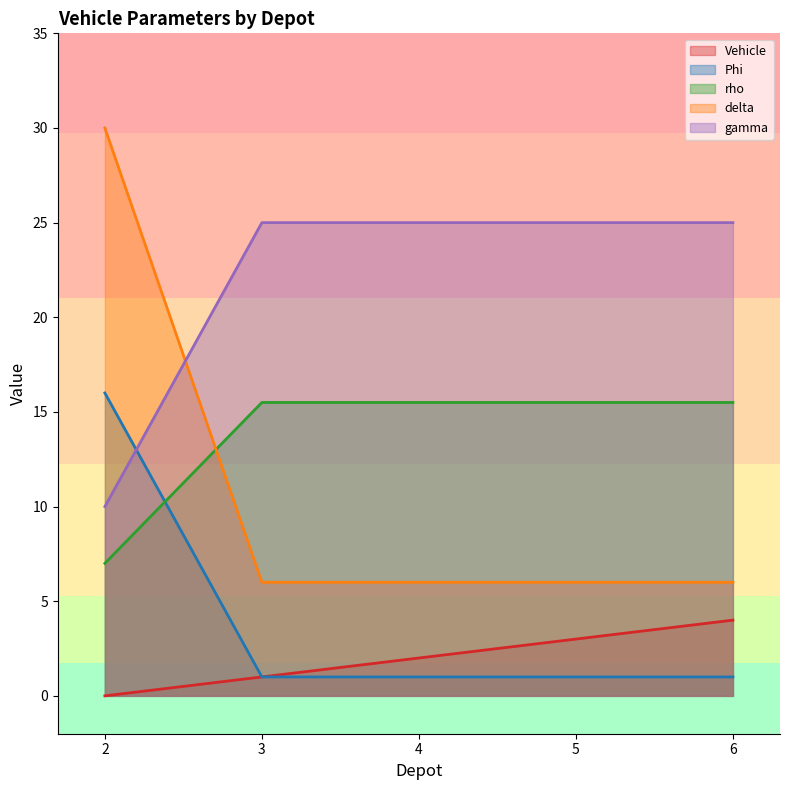

List the labels in order of Phi value, largest first.

2, 3, 4, 5, 6